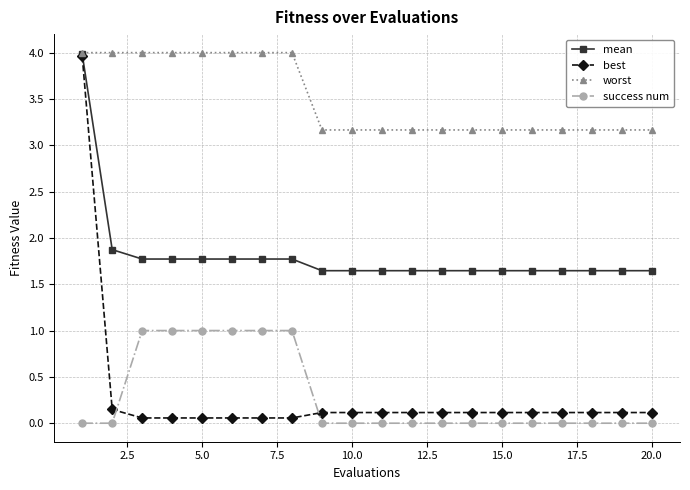

Which series has the largest total across all categories?

worst